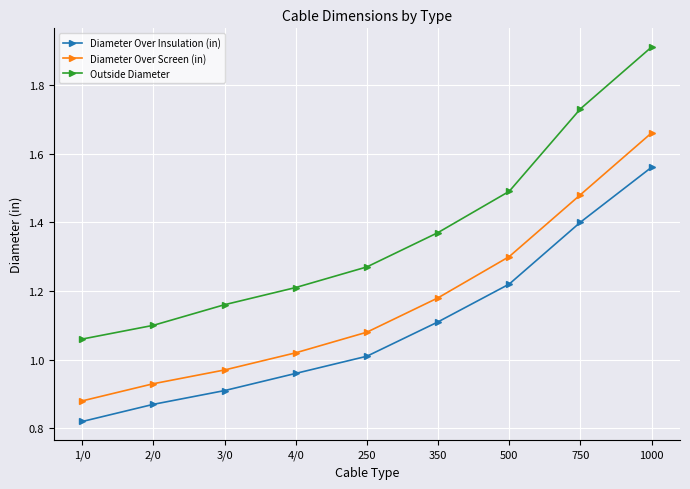

Count the number of data series in this chart.

3